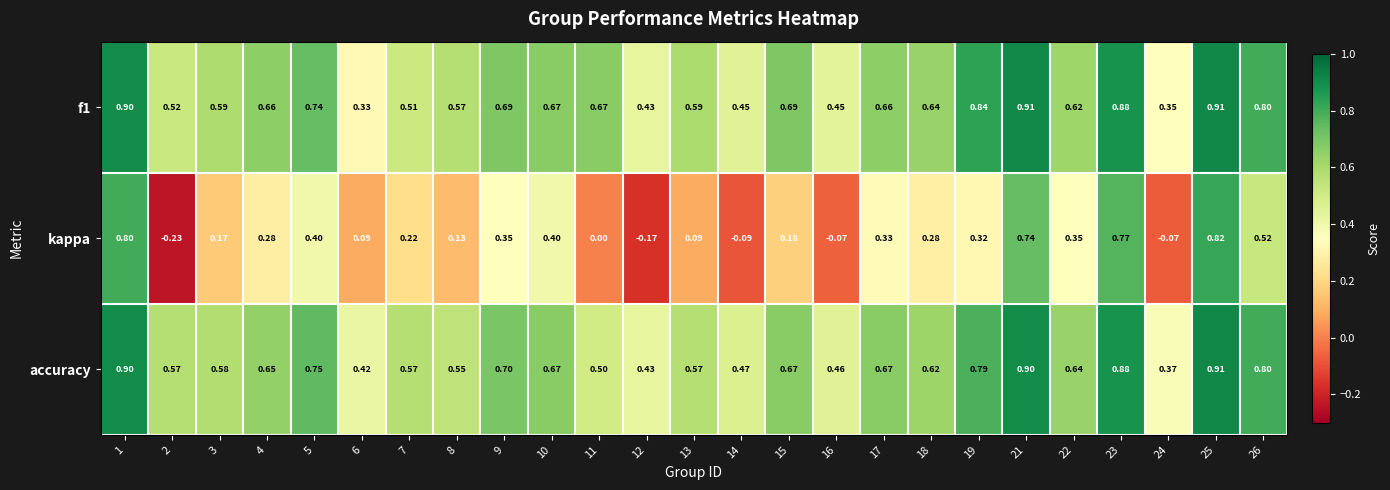

How many values in the kappa series are below 0?

5